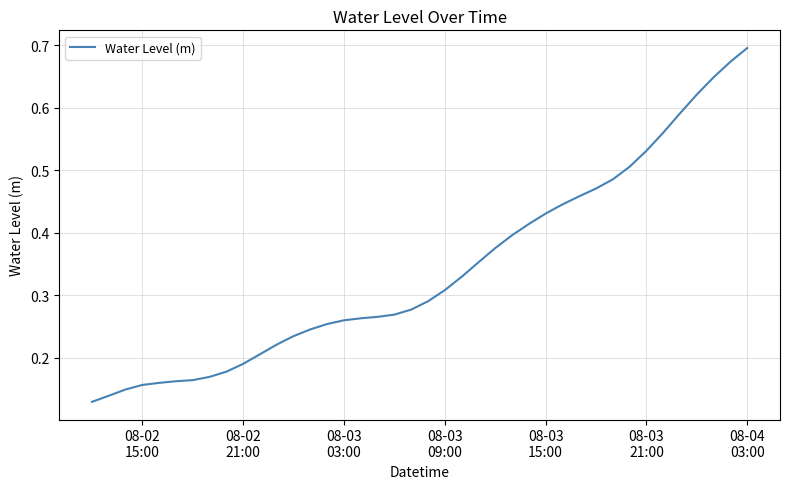

Is this an area chart (filled region under the line)?

No